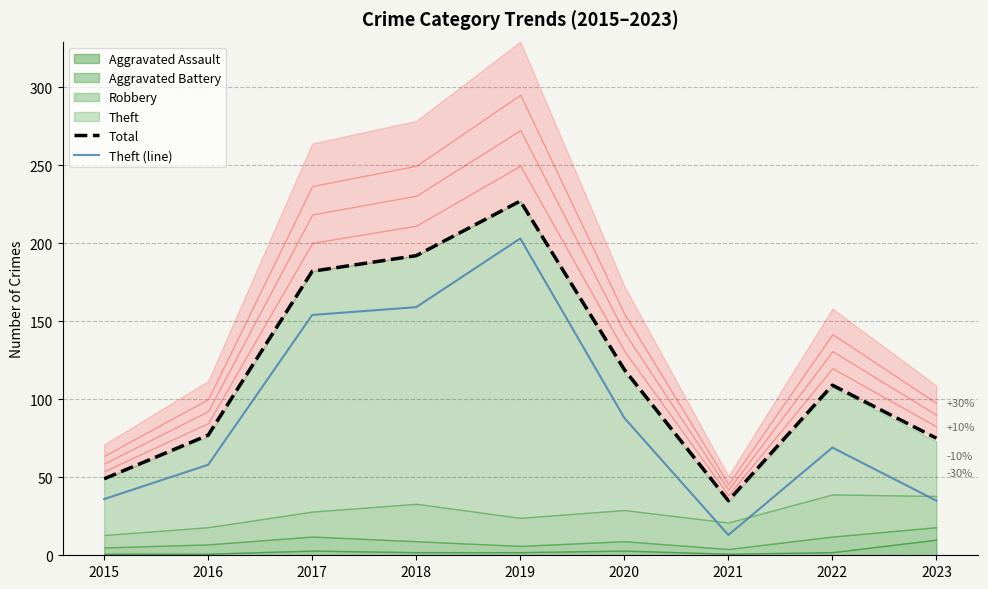

What is the total value across all series at 2021?

48